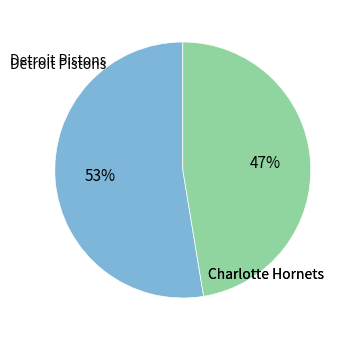

Does any single category account for the majority?

Yes